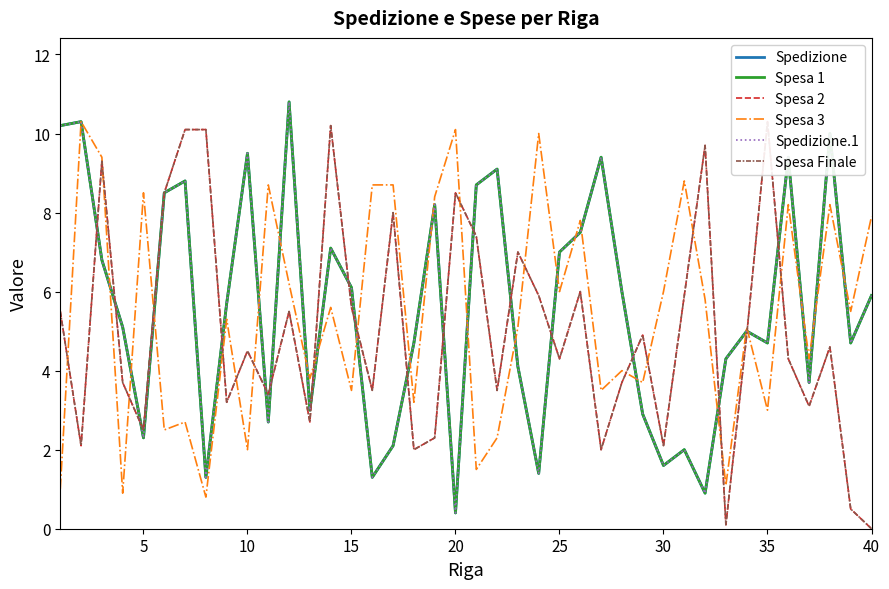

How many data points in Spesa 1 are less than 5?

18